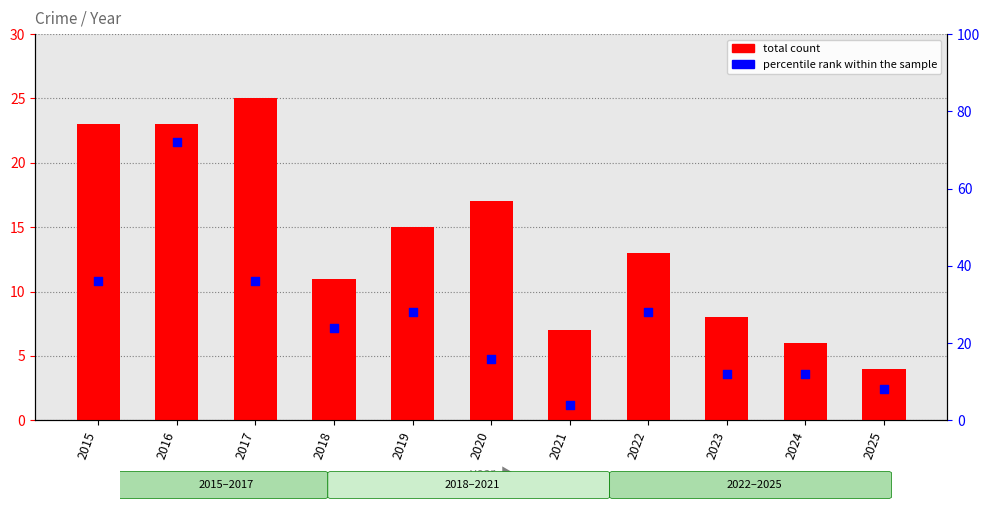

At how many categories does at least one series exceed 25?

5